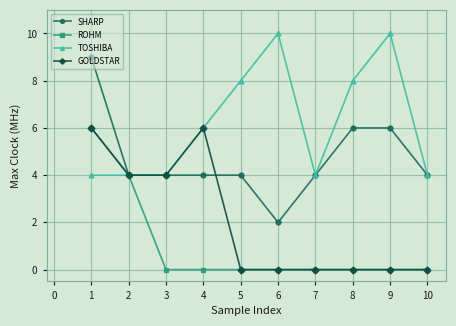

The GOLDSTAR series shows 0 at 5. True or false?

True